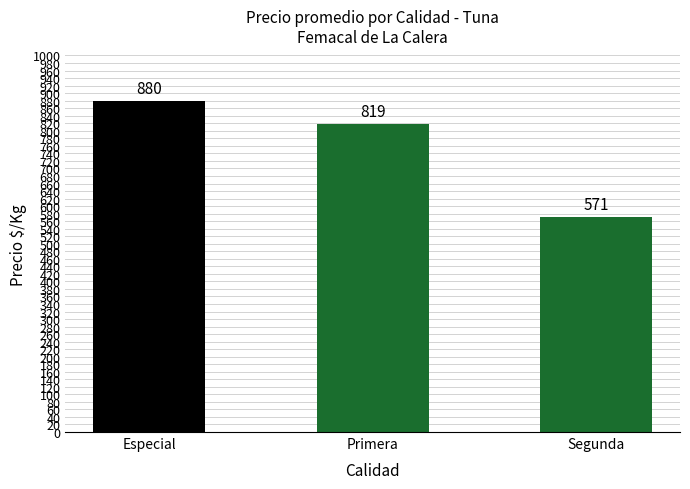

Is it true that the value at Segunda is 386?

False